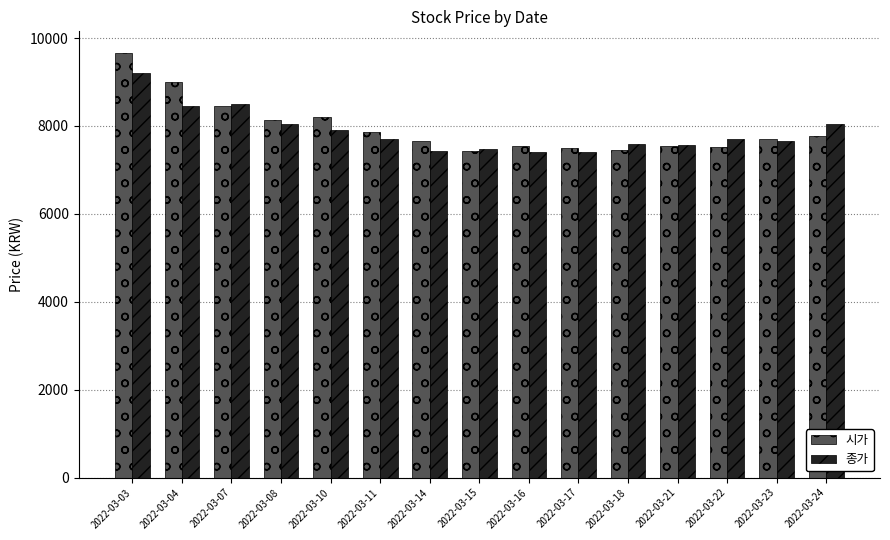

At which category is the sum across all series the highest?

2022-03-03